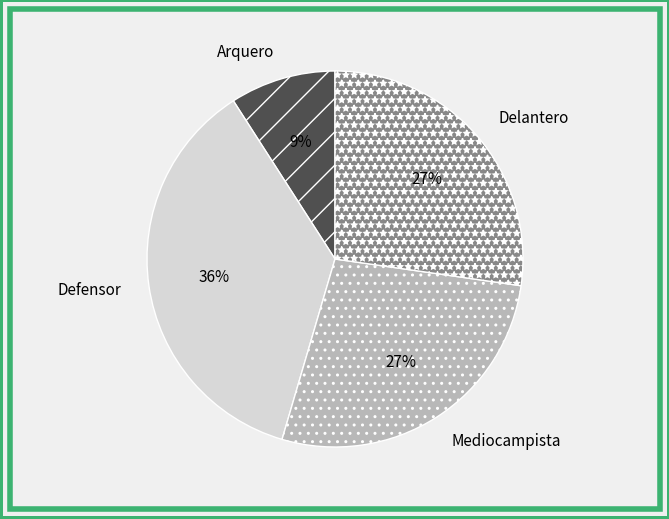

To the nearest percent, what is the difference between the Defensor and Arquero slice percentages?

27%